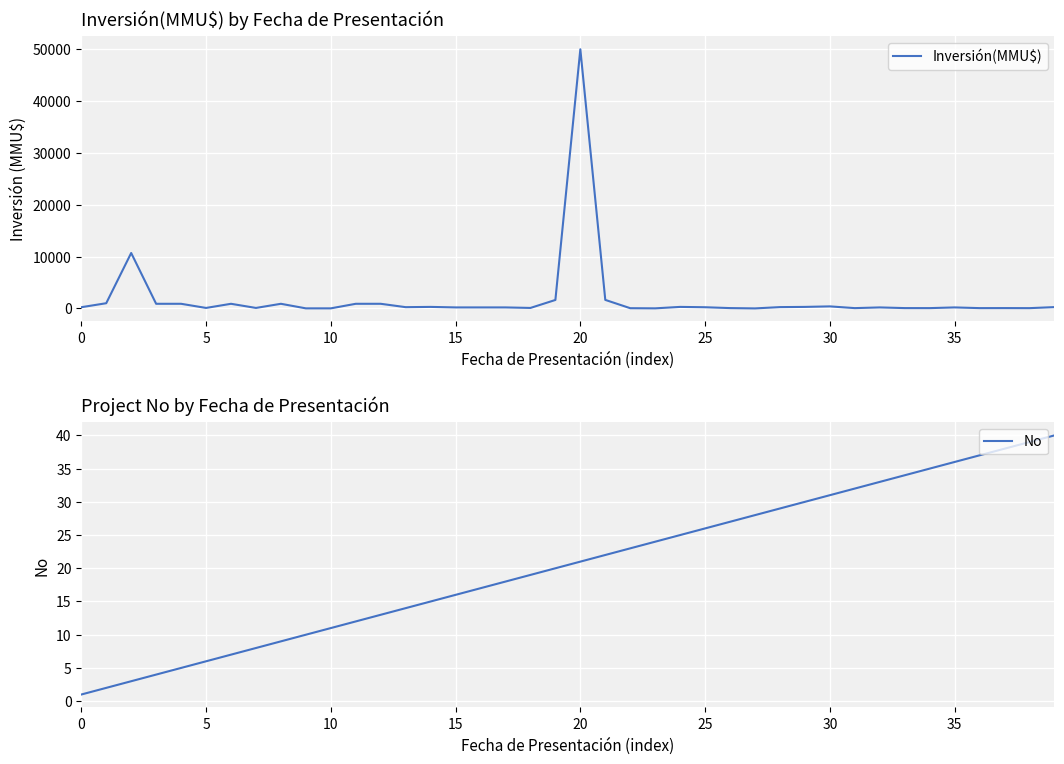

Which series has the largest total across all categories?

Inversión(MMU$)